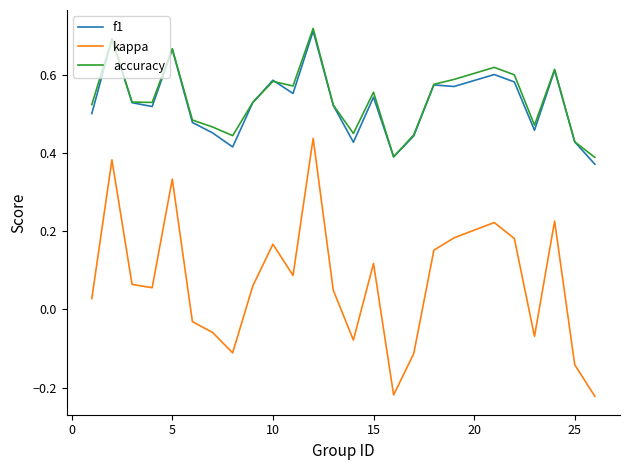

True or false: f1 and kappa cross at least once.

False